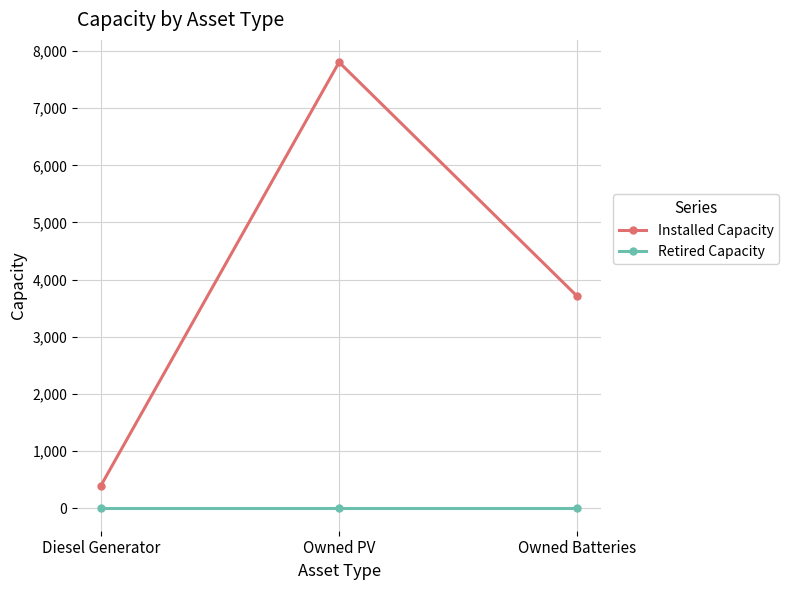

Between Diesel Generator and Owned PV, which series saw the biggest shift?

Installed Capacity